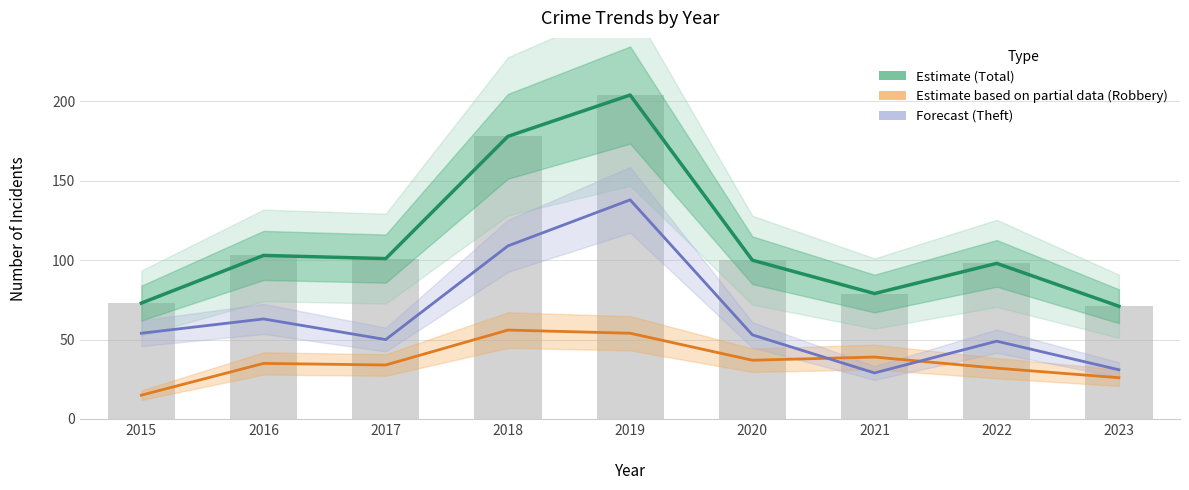

How many groups of bars are there?

9